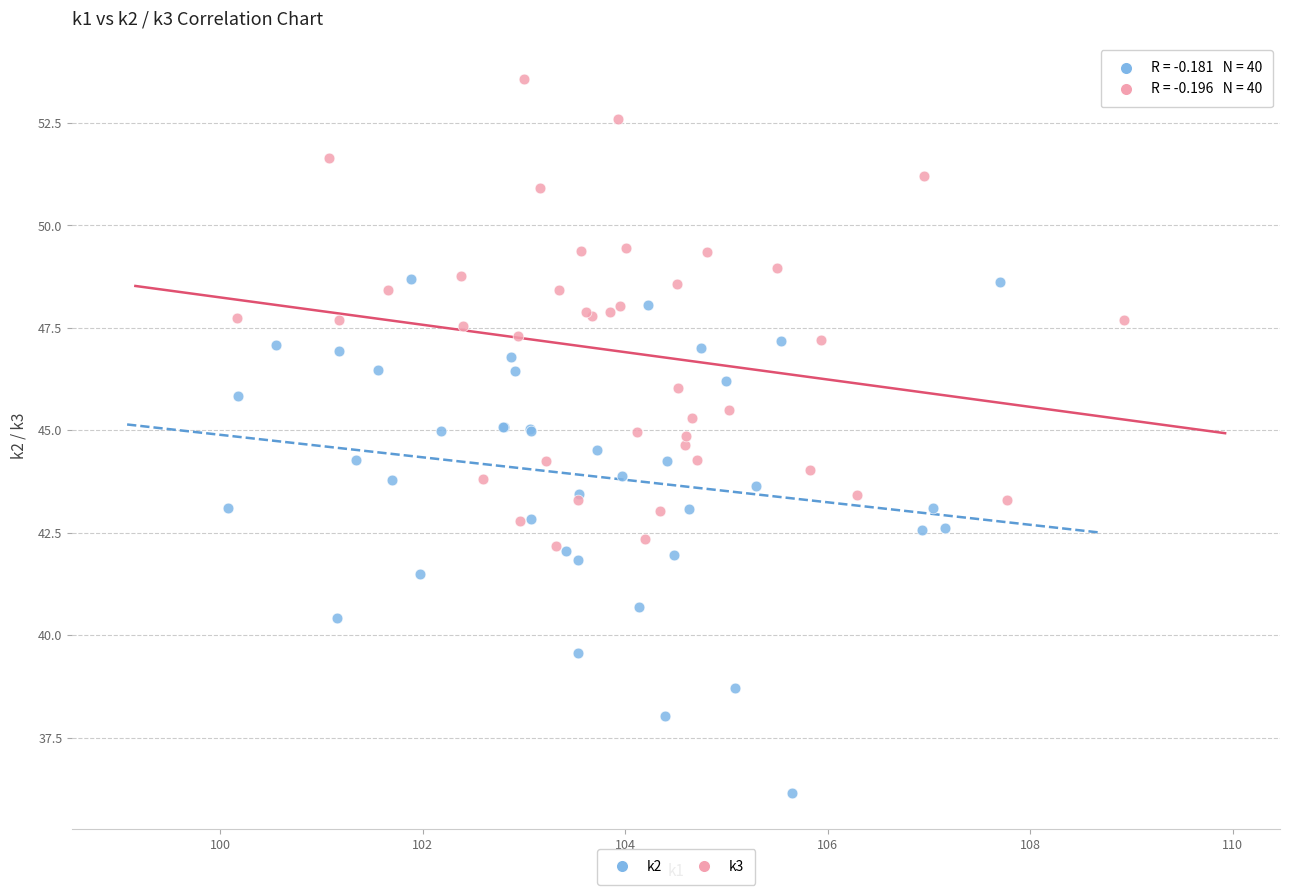

Which series has the largest Y range (max minus min)?

k2